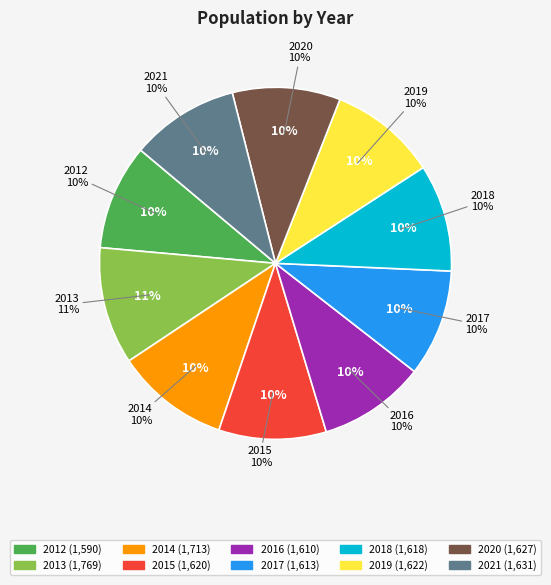

Which slice is the largest?

2013